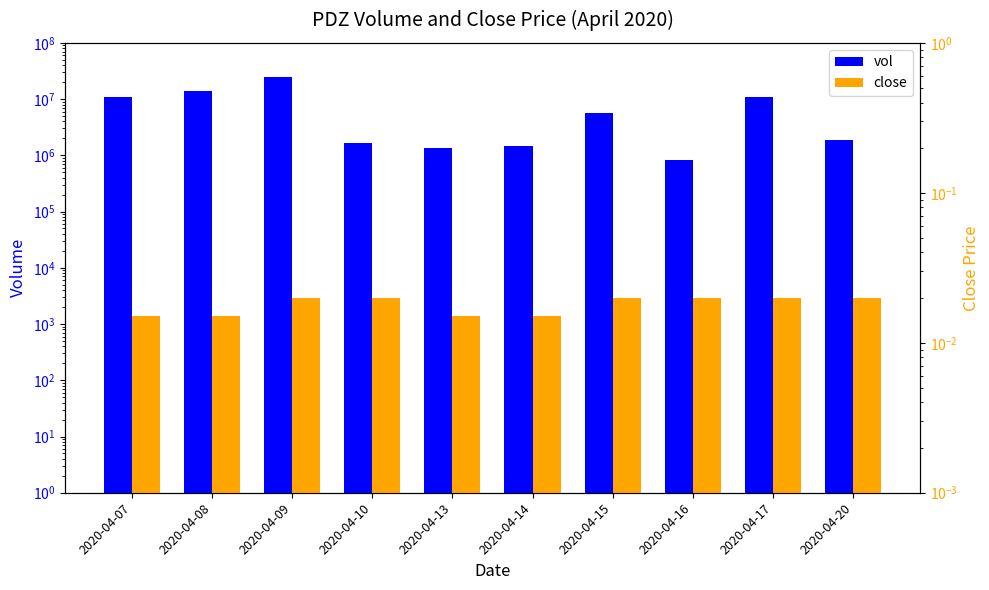

Rank the series at 2020-04-20 from highest to lowest value.

vol, close